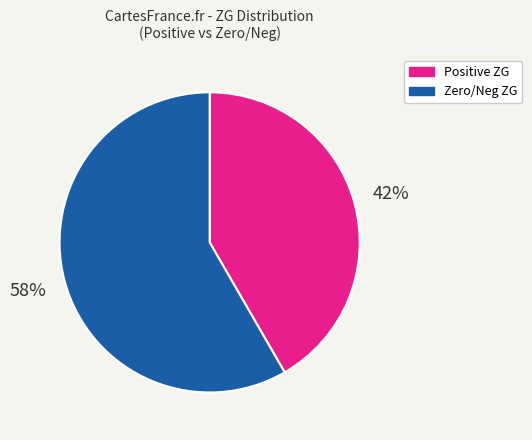

Is there any slice that represents more than half of the pie?

Yes